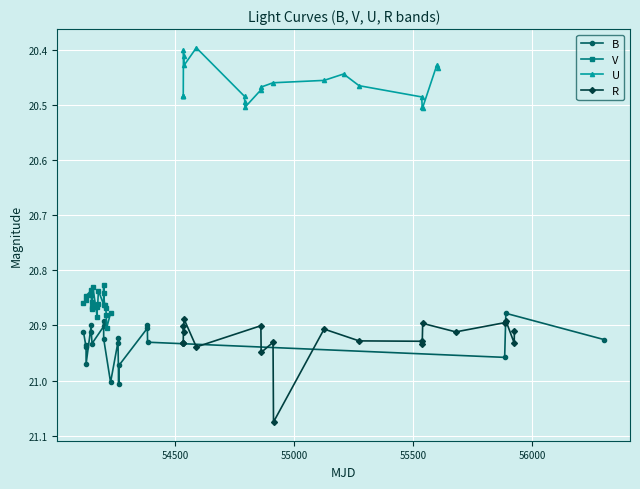

What is the difference between the second highest and second lowest values in the R series?

0.1